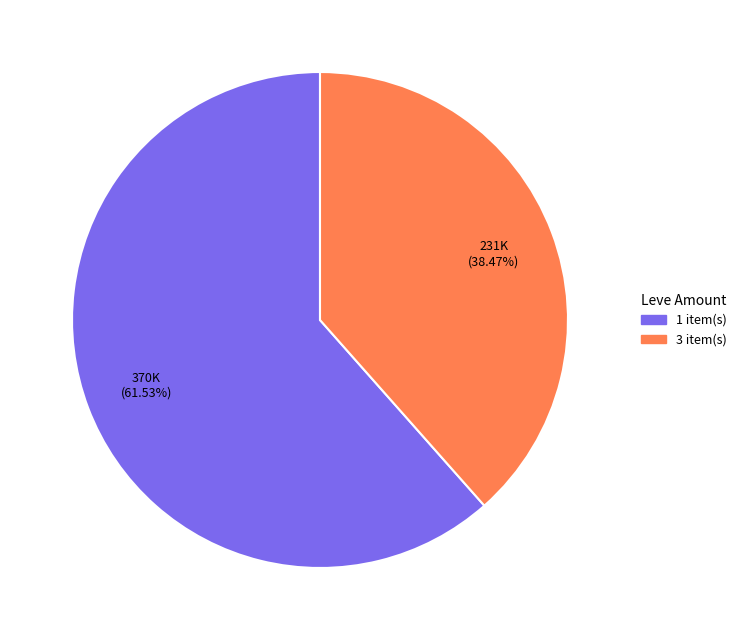

What is the ratio of the value at 3 item(s) to the value at 1 item(s)?

0.6